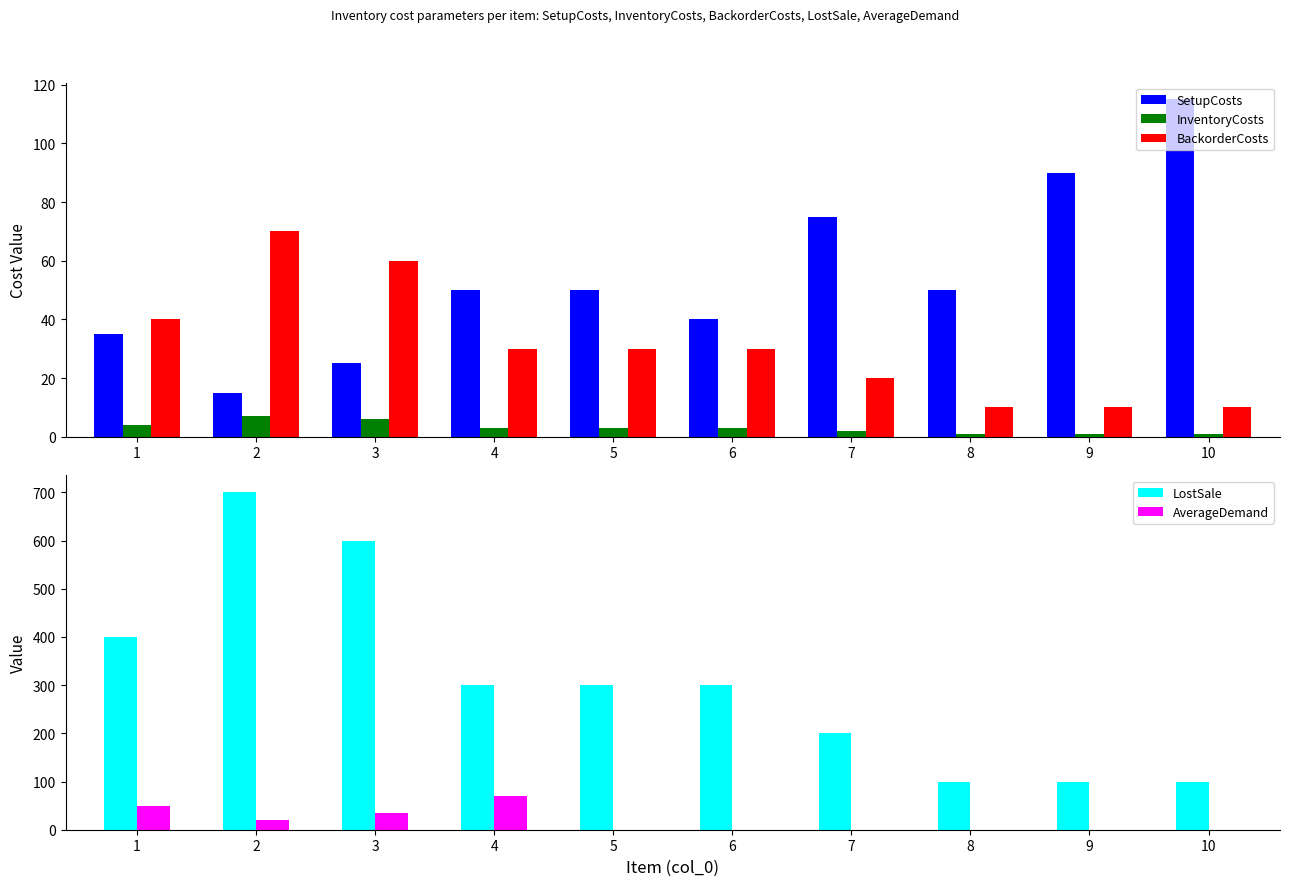

What is the approximate value of BackorderCosts at 8?

10